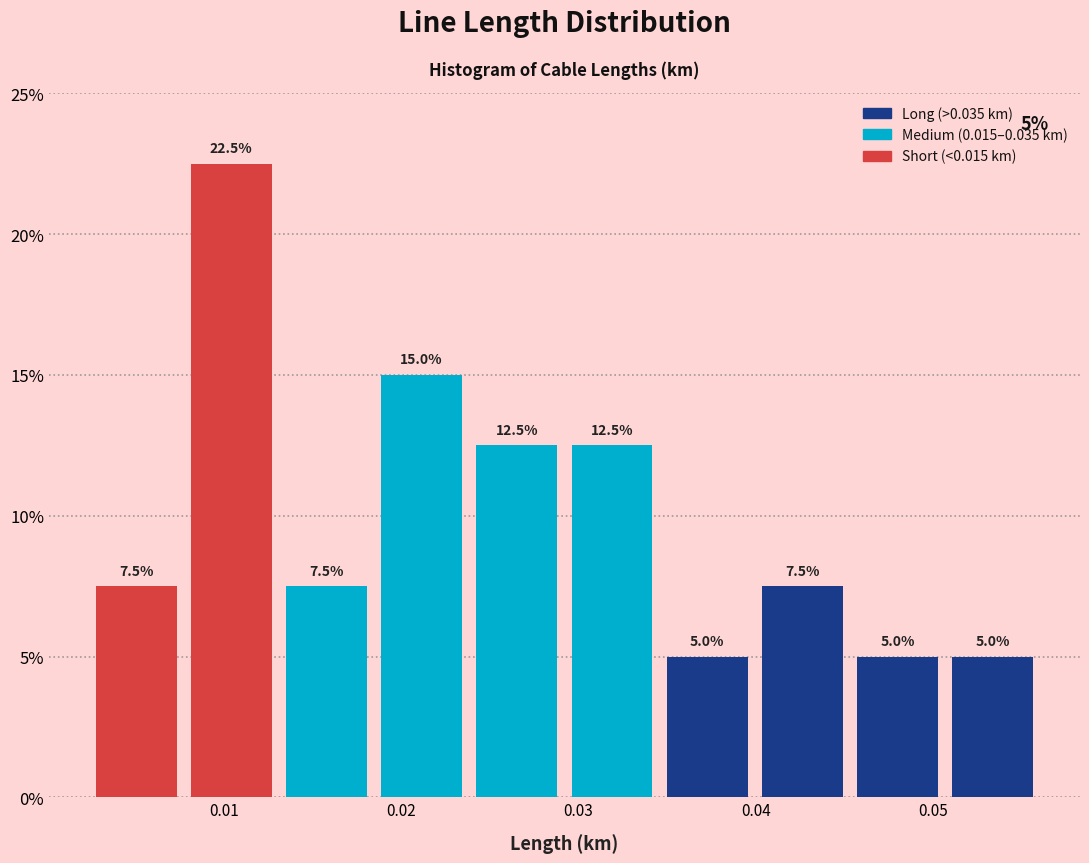

Reading left to right, list every bar in this chart as the range it spans on the x-axis followed by its height. The bar edges are not printed on the chart, so give them approximately, as read against the axis.

0.002 to 0.008: 7.5
0.008 to 0.013: 22.5
0.013 to 0.018: 7.5
0.018 to 0.024: 15.0
0.024 to 0.029: 12.5
0.029 to 0.035: 12.5
0.035 to 0.040: 5.0
0.040 to 0.045: 7.5
0.045 to 0.051: 5.0
0.051 to 0.056: 5.0